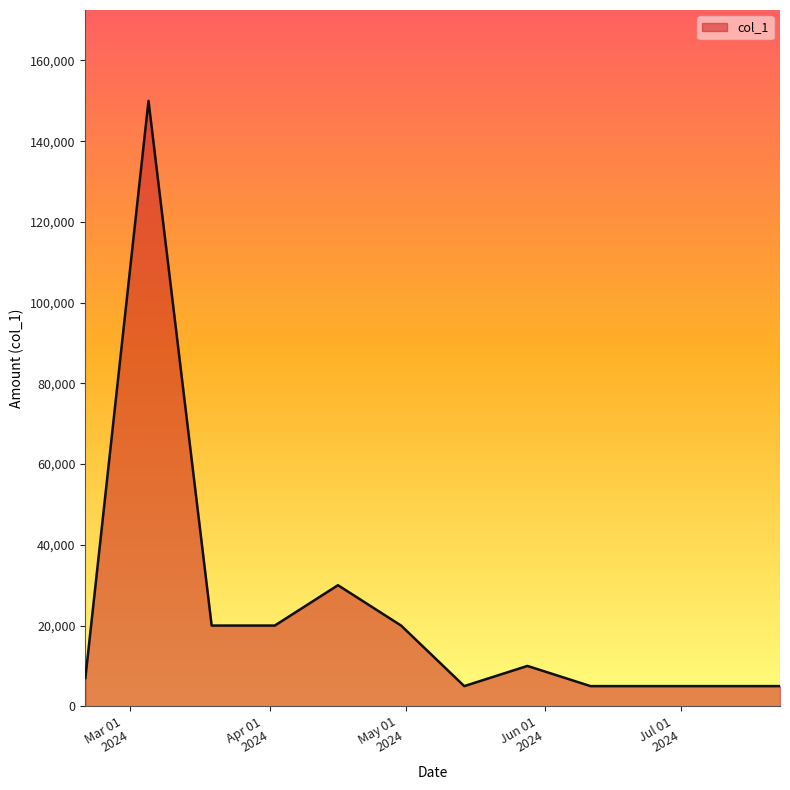

What is the maximum value shown in the chart?

150000